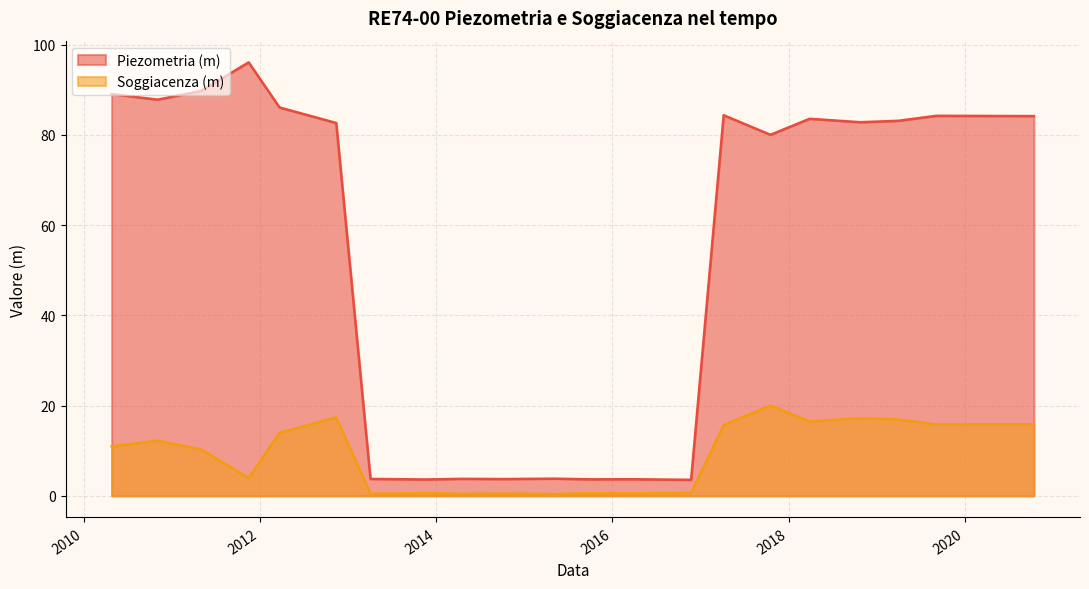

What are all the series names shown in the legend?

Piezometria (m), Soggiacenza (m)